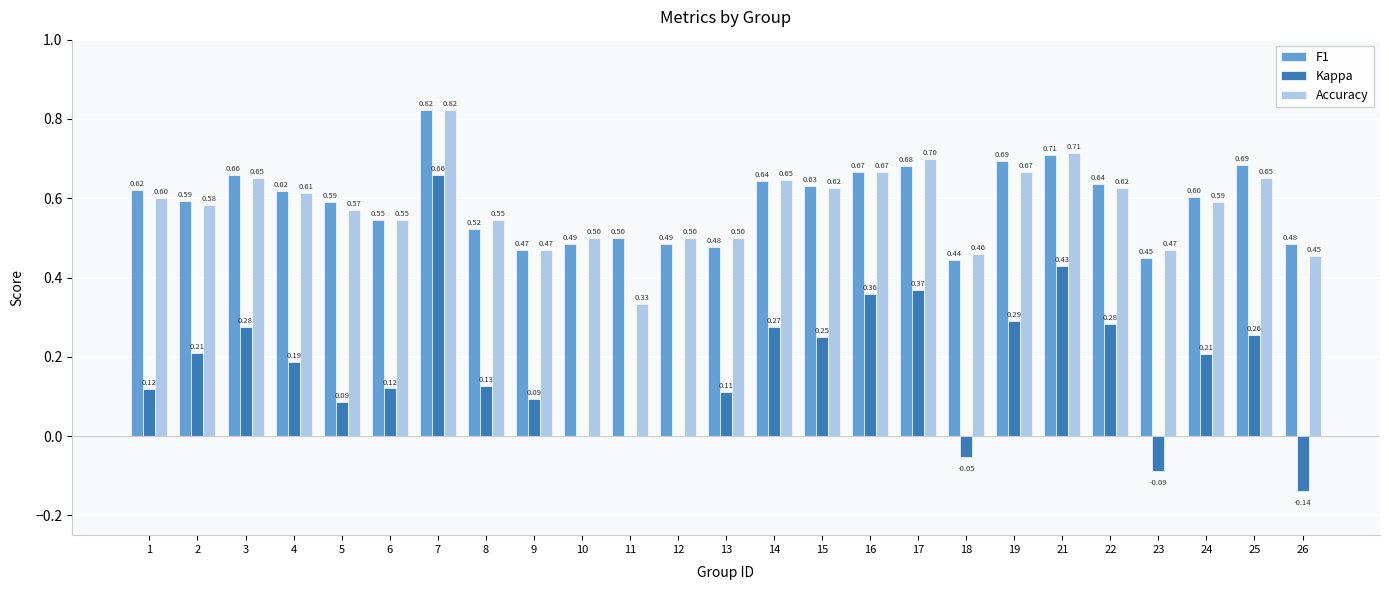

Are the bars grouped side by side (vs. stacked)?

Yes